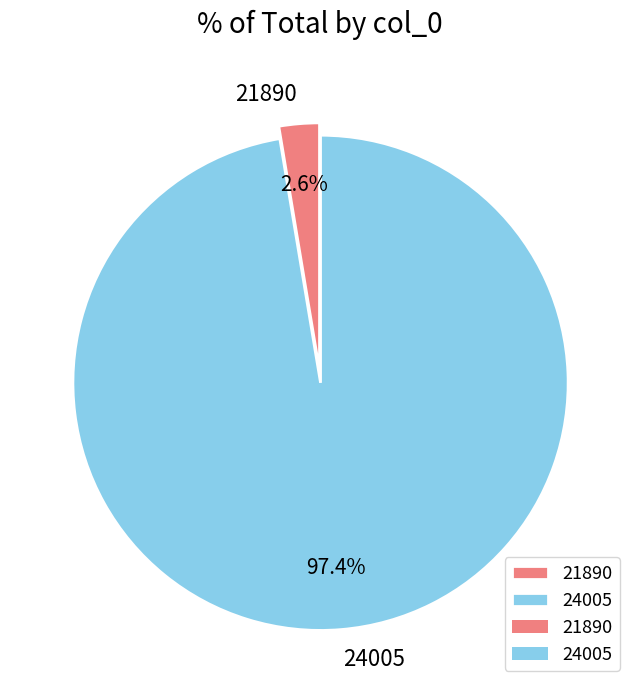

To the nearest percent, what is the difference between the largest and smallest slice percentages?

95%